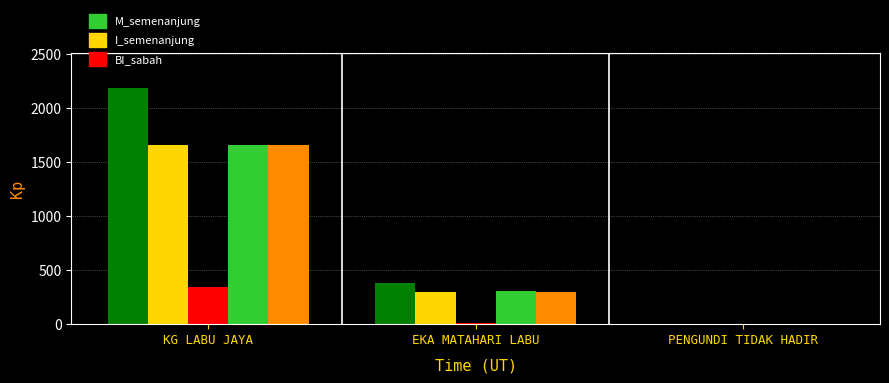

At which category is the sum across all series the highest?

KG LABU JAYA